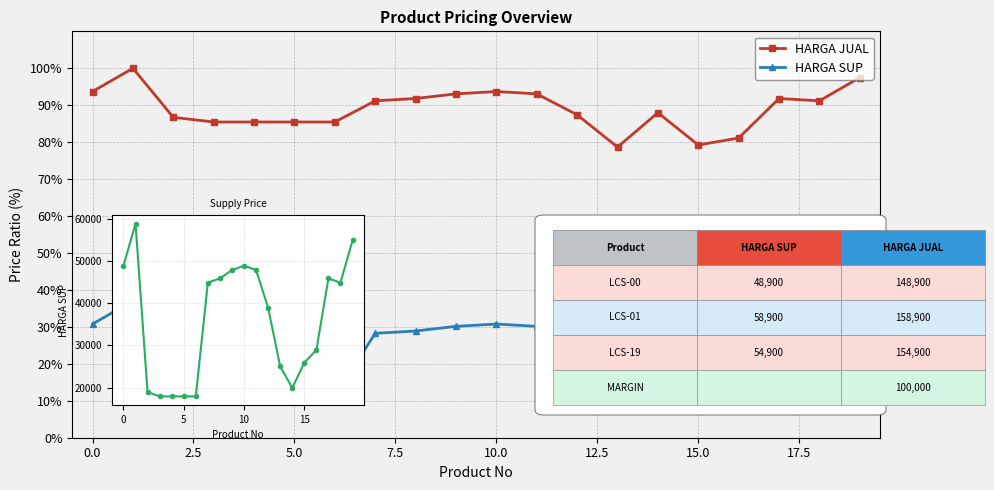

True or false: HARGA JUAL and HARGA SUP cross at least once.

False